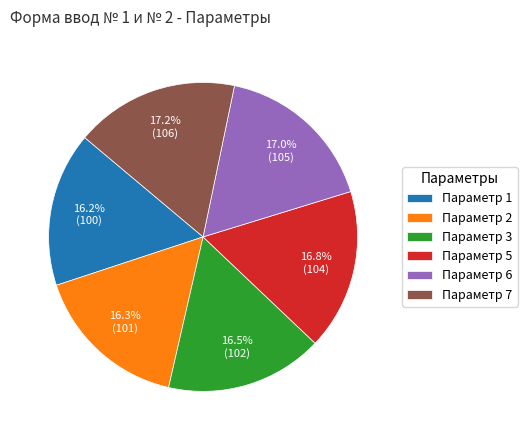

How many segments does this pie chart have?

6